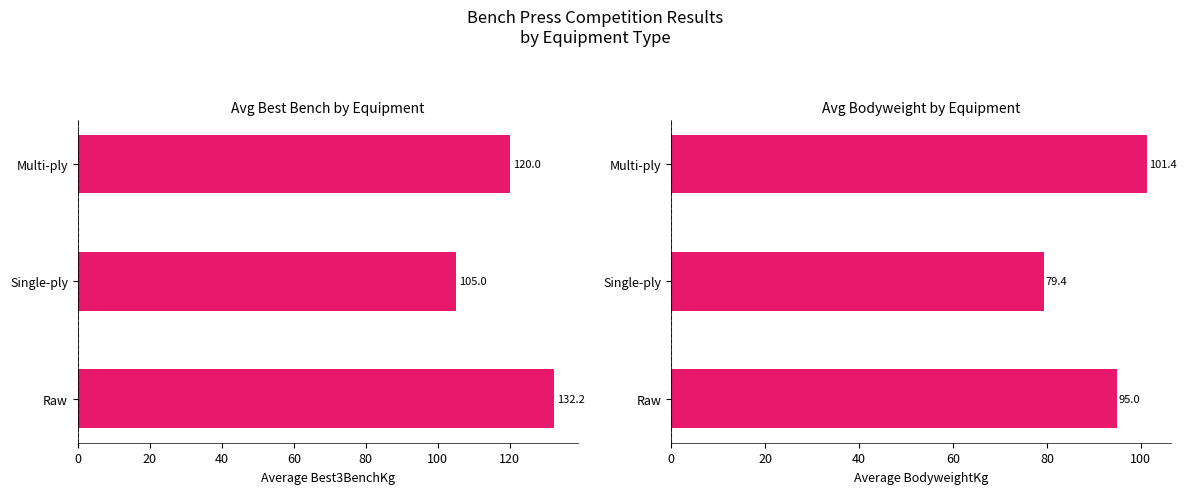

Reading left to right, what are all the values shown in this chart?

Avg Best3BenchKg: 132.2	105.0	120.0
Avg BodyweightKg: 95.0	79.4	101.4